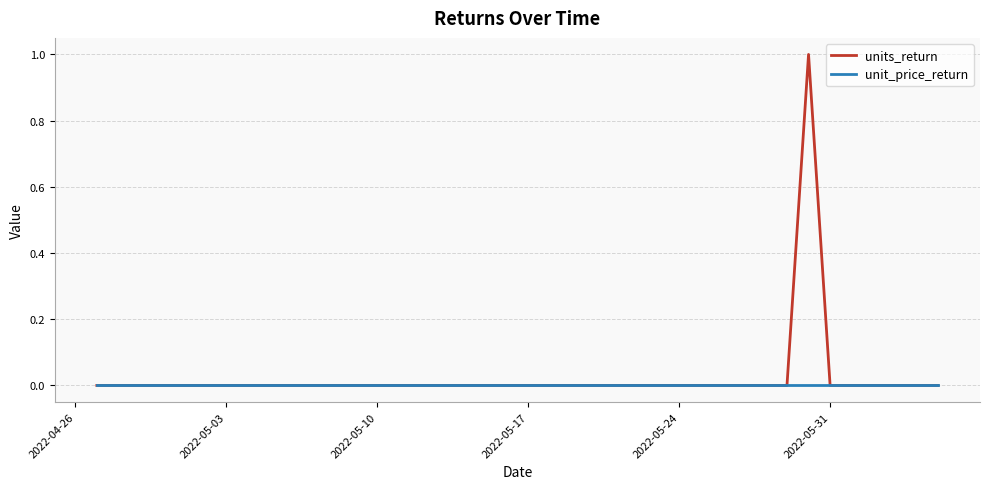

Which series has the largest range (max minus min)?

units_return